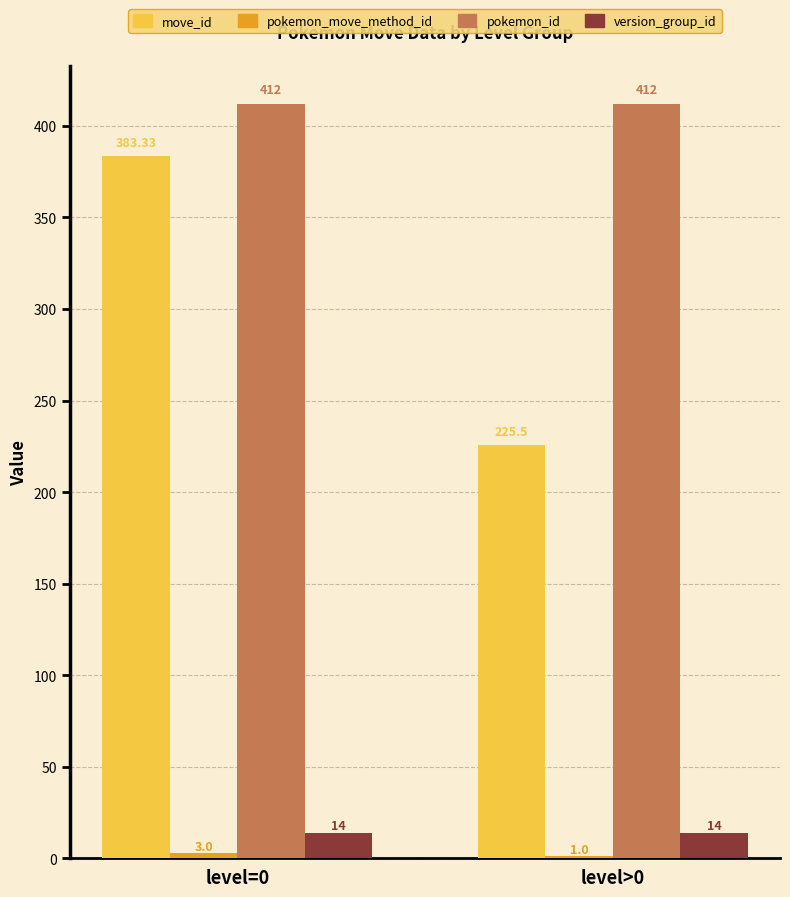

Which series has the largest total across all categories?

pokemon_id